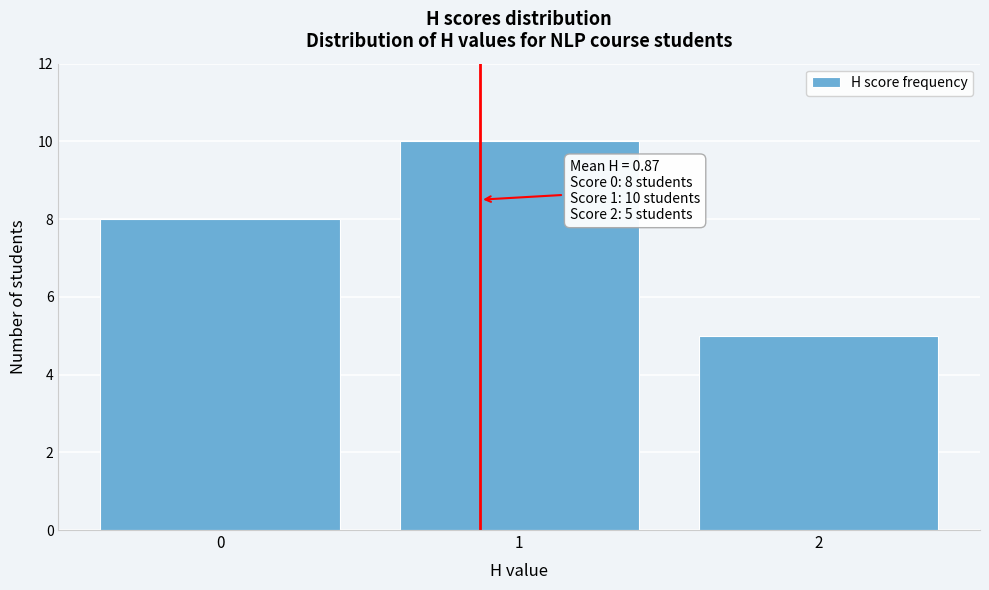

Which range on the x-axis has the tallest bar?

0.5 to 1.5